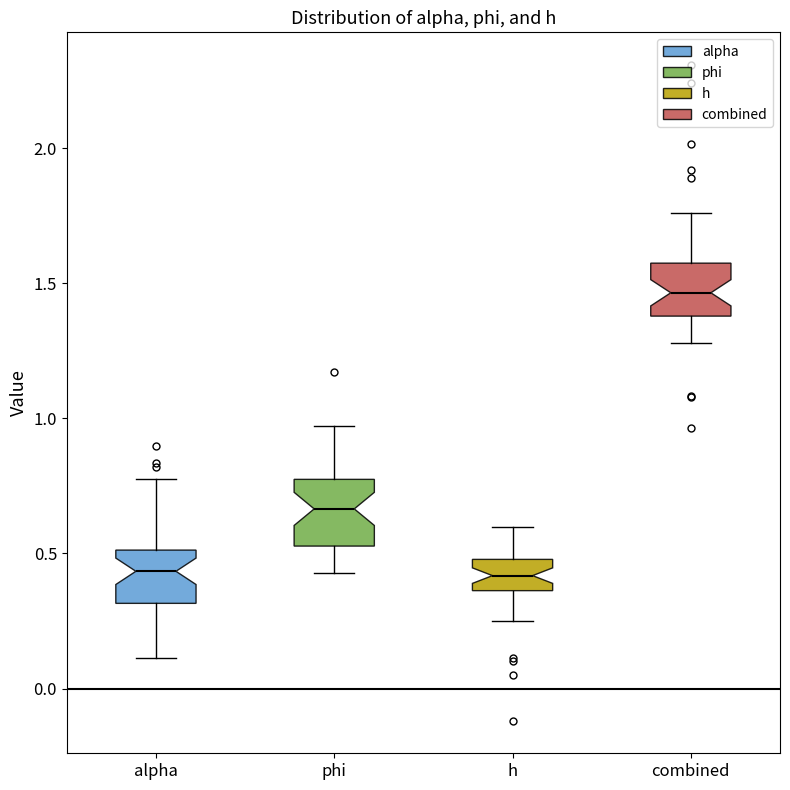

Reading left to right, read every box against the y-axis: the position of its median line, the range the box covers, and the ends of its whiskers. The values are not printed on the chart, so give them approximately, as read against the axis.

alpha: median 0.45, box 0.30 to 0.50, whiskers 0.10 to 0.75
phi: median 0.65, box 0.55 to 0.75, whiskers 0.45 to 0.95
h: median 0.40, box 0.35 to 0.50, whiskers 0.25 to 0.60
combined: median 1.45, box 1.40 to 1.55, whiskers 1.30 to 1.75